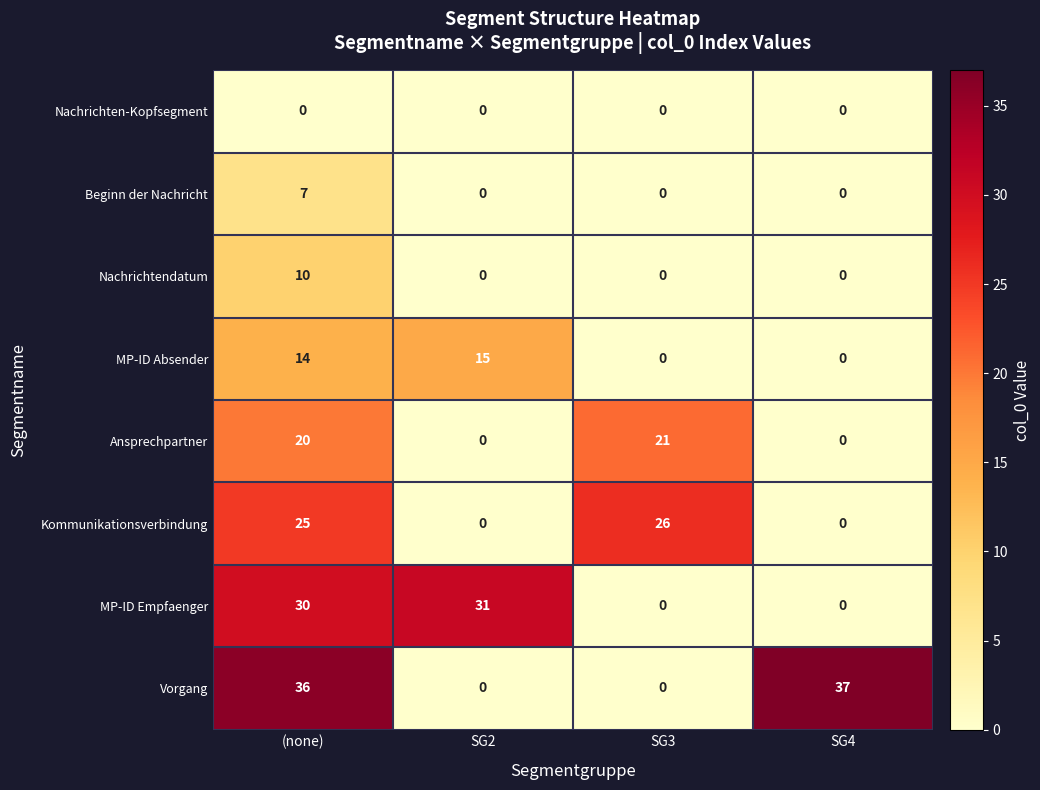

How many positive values does the Ansprechpartner series have?

2